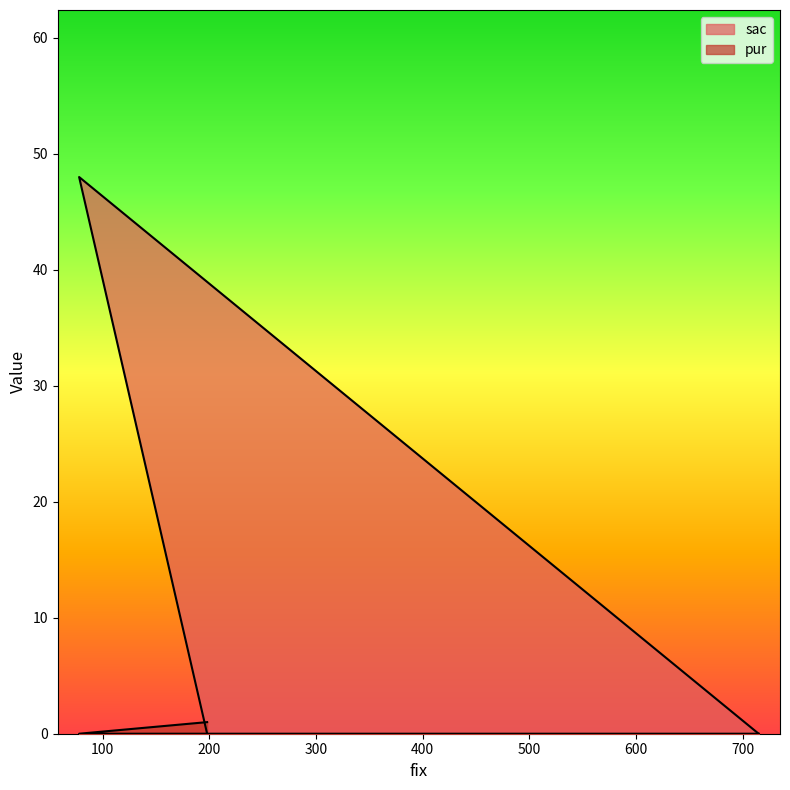

Reading right to left, what are all the values shown in this chart?

sac: 198=0	78=48	715=0
pur: 198=1	78=0	715=0